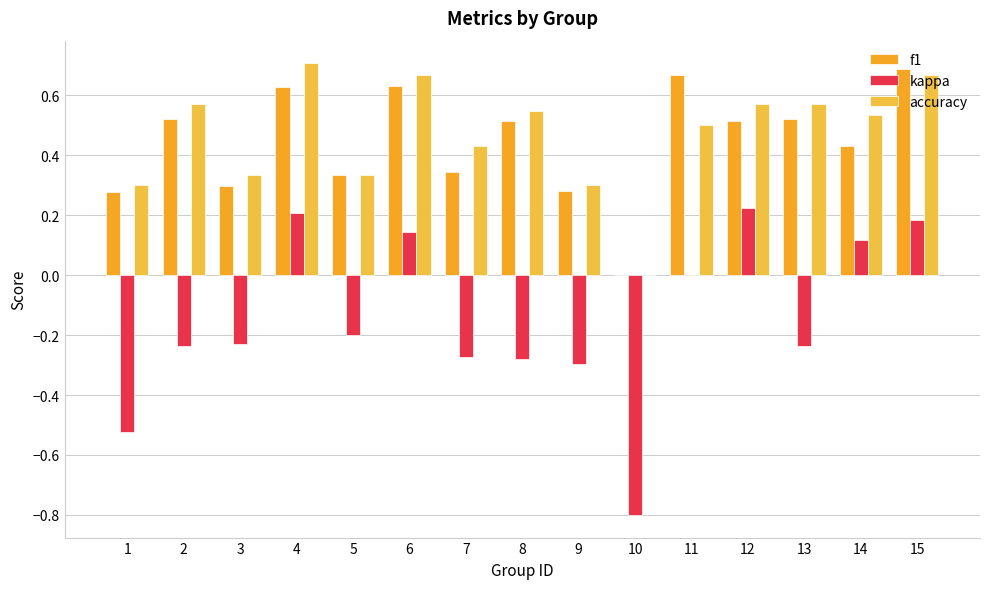

List the series in order of their peak value, lowest first.

kappa, f1, accuracy